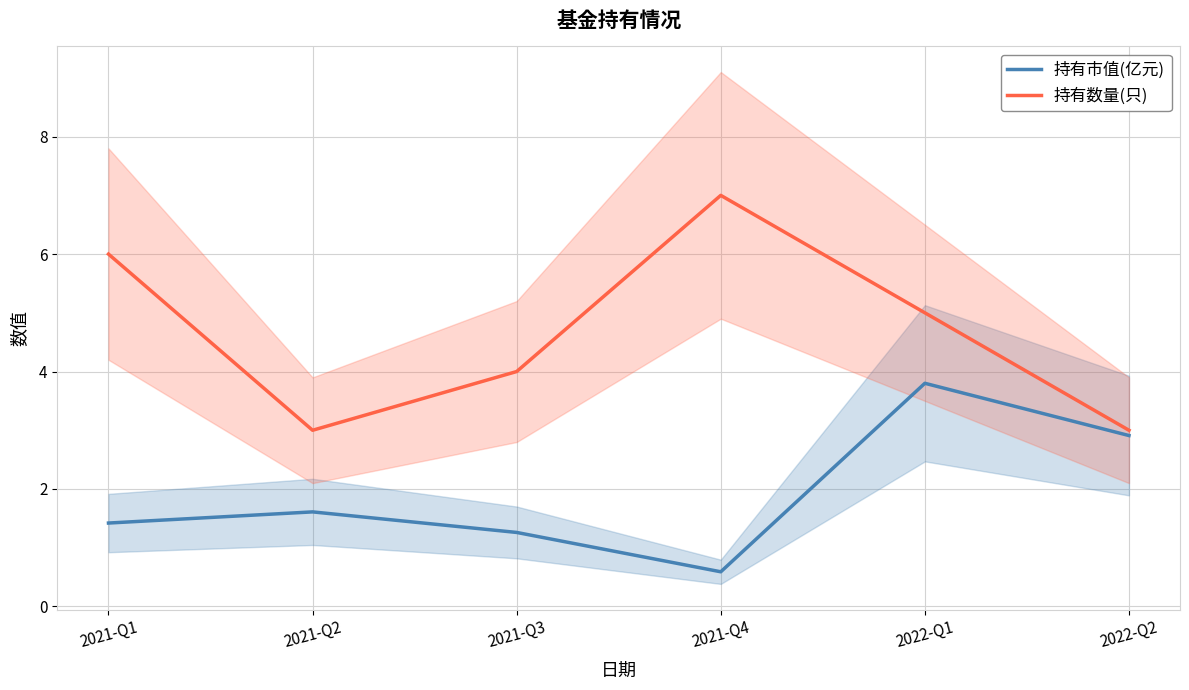

Where is the first local maximum for 持有数量(只)?

2021-Q4